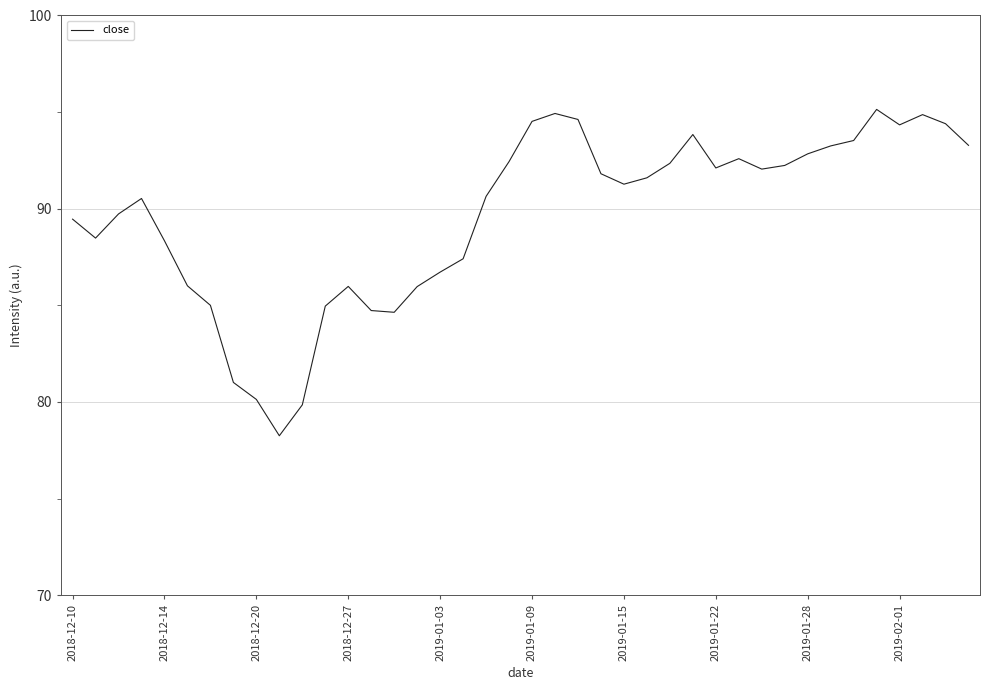

What is the greatest value displayed?

95.1